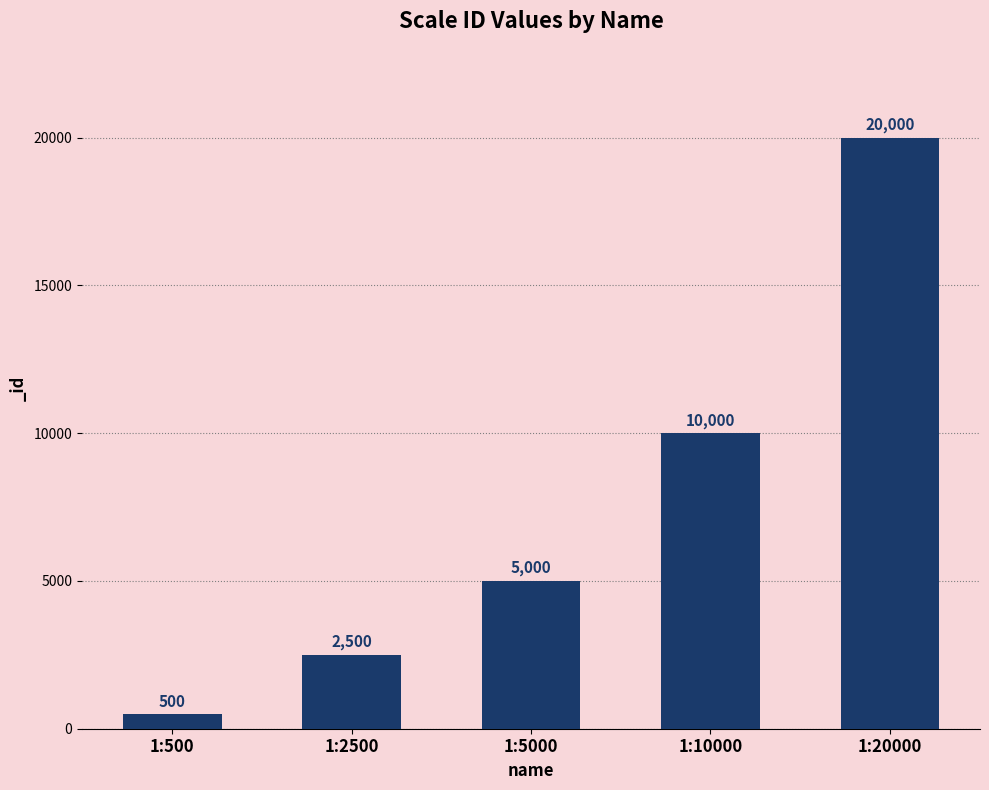

Is it true that the value at 1:20000 is 20000?

True